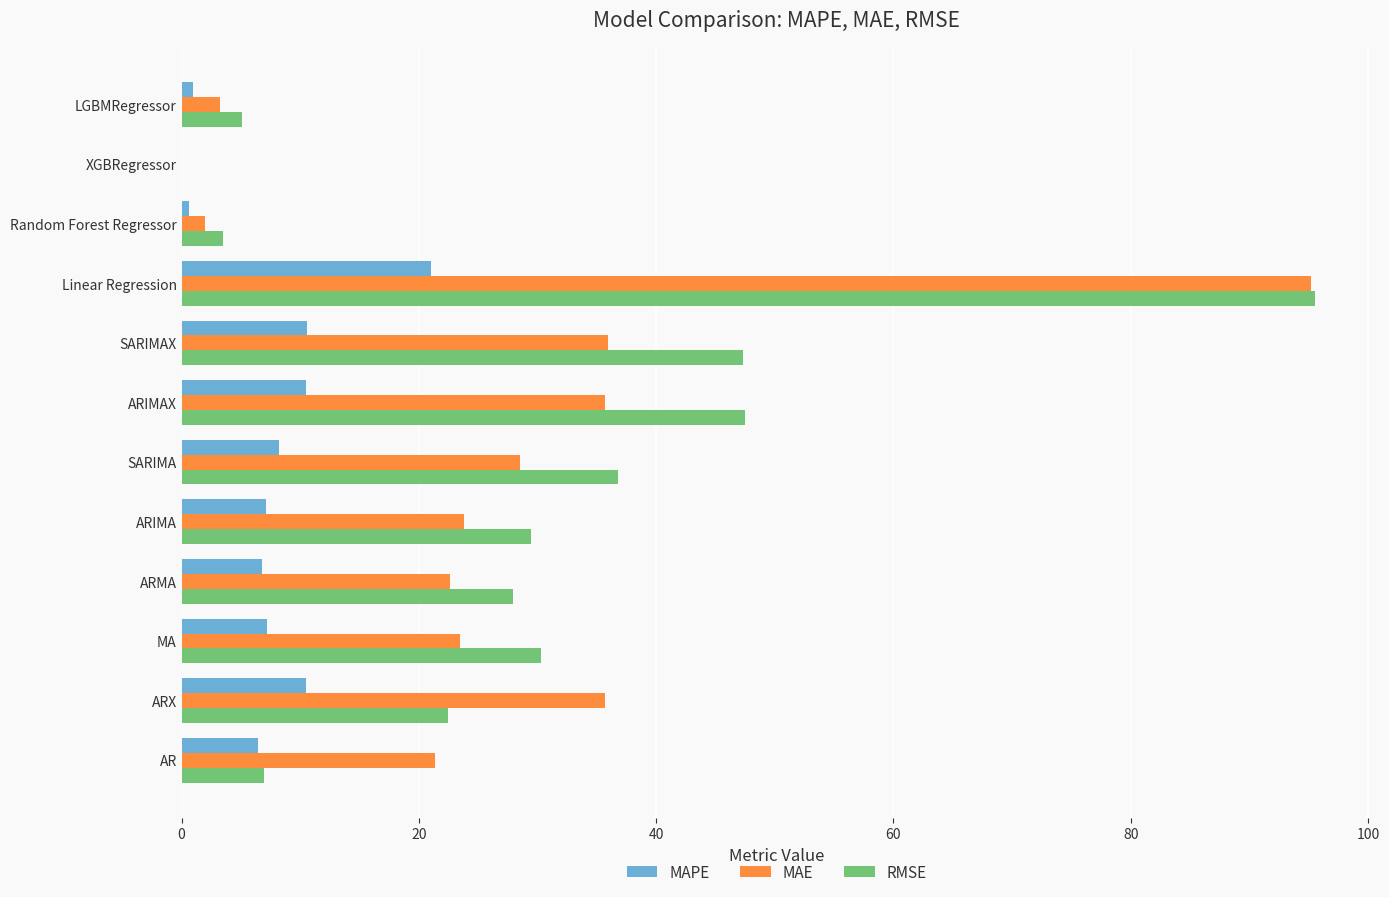

What is the maximum value for MAPE?

21.0